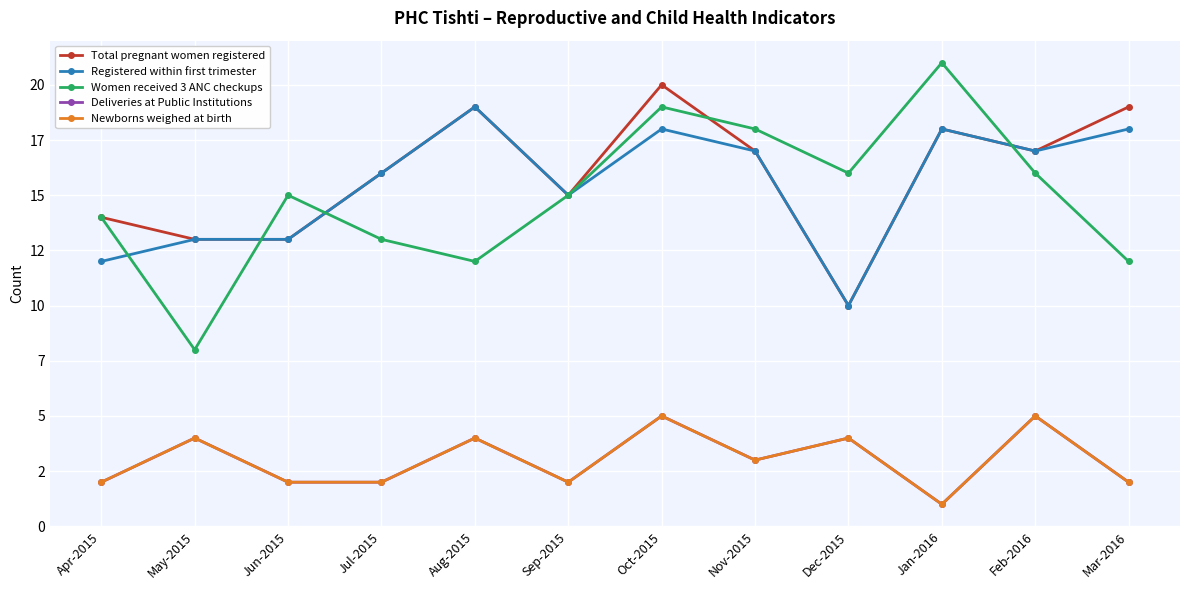

What is the difference between the maximum and minimum values in the Women received 3 ANC checkups series?

13